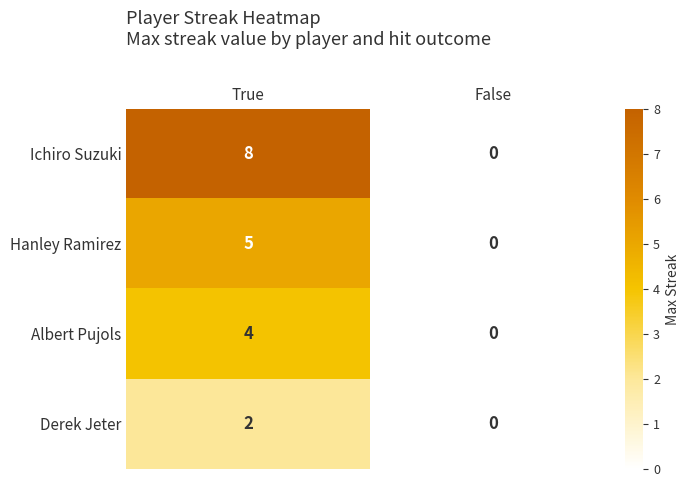

At which category is the sum across all series the highest?

True